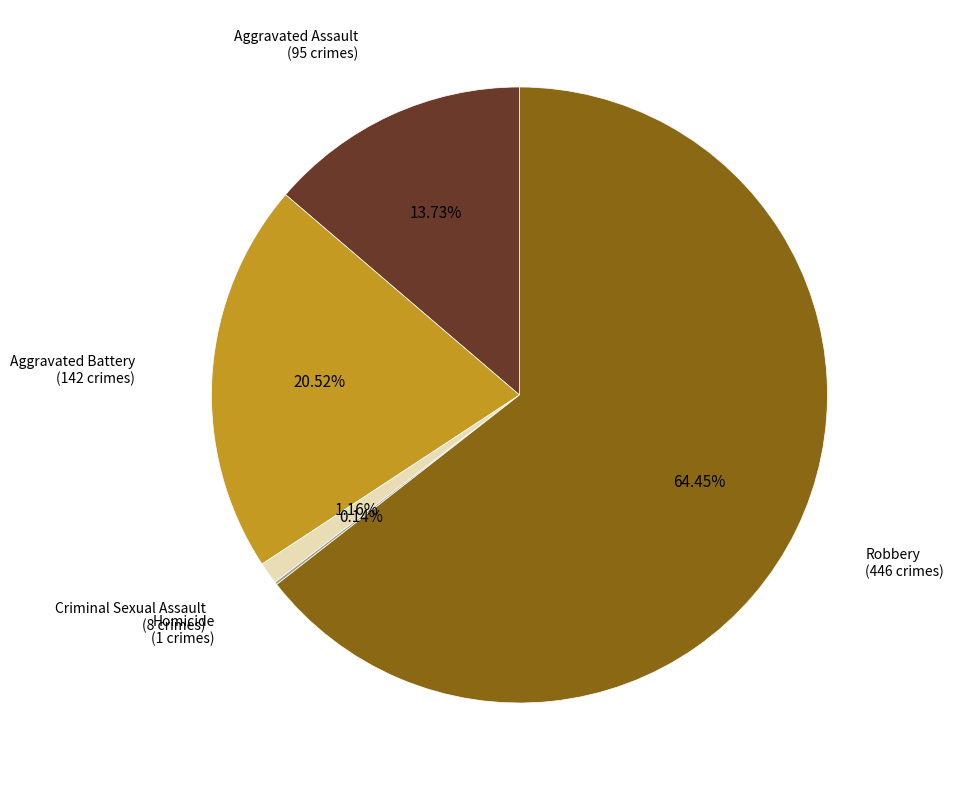

Is there a majority slice in this chart?

Yes